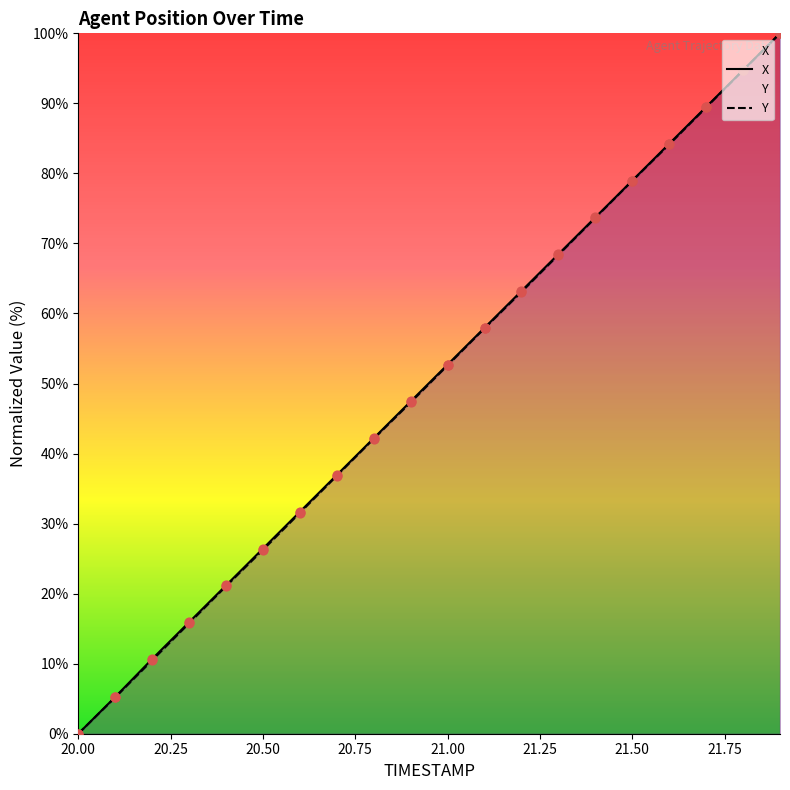

Which series reaches the maximum Y coordinate?

X